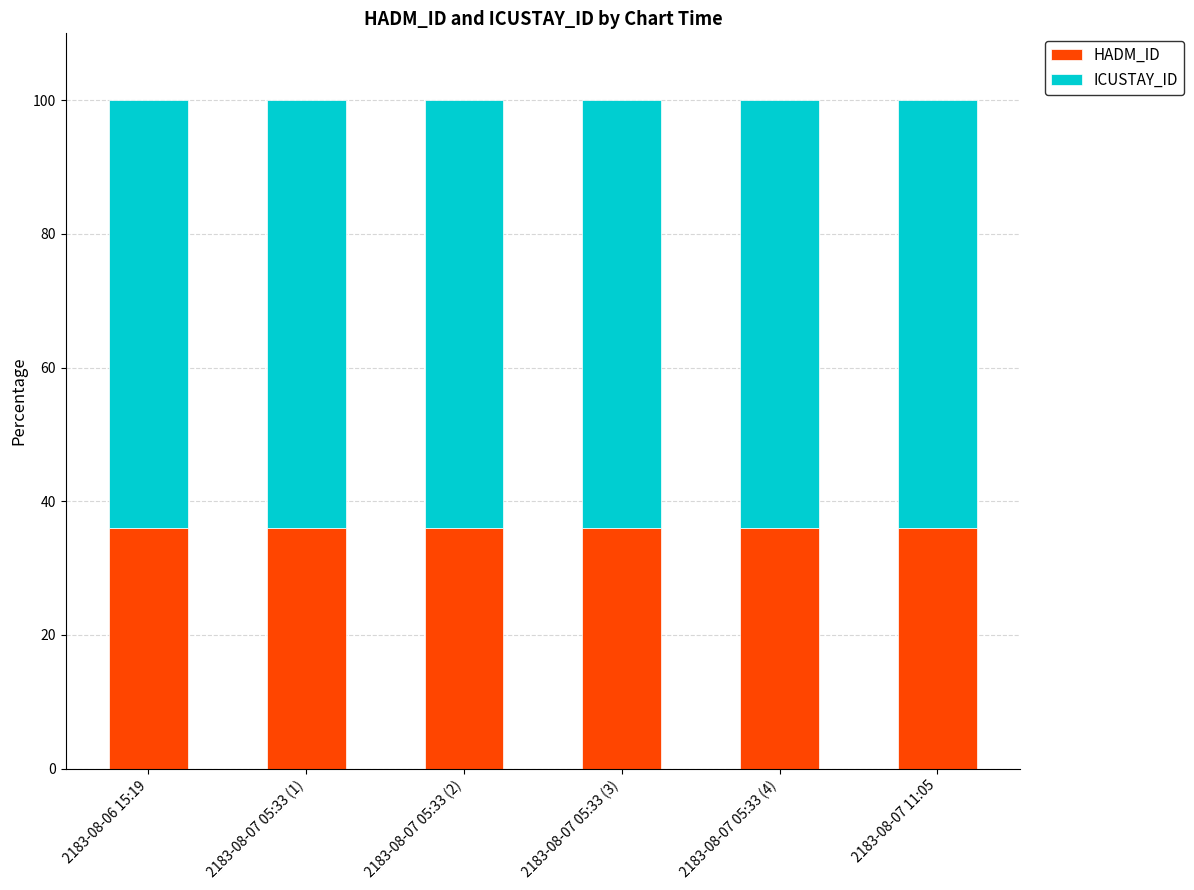

What is the sum of all HADM_ID values?

216.0